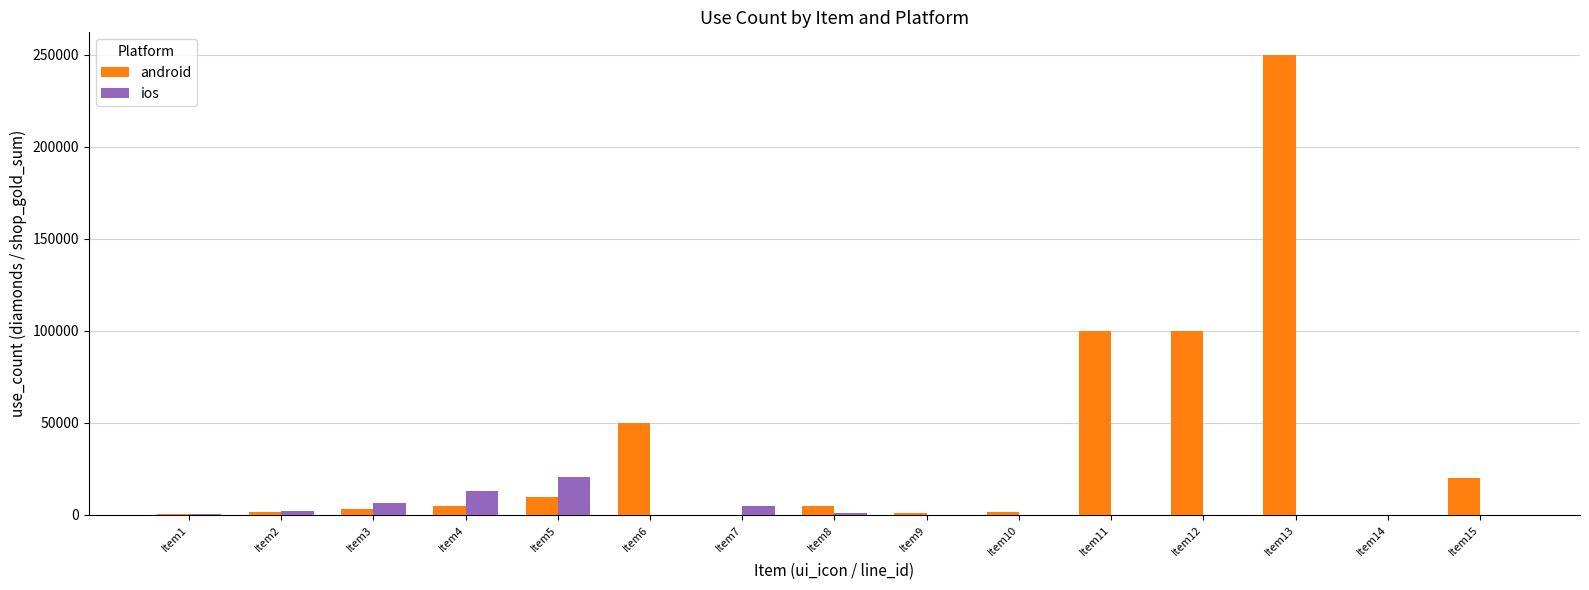

At which category is the sum across all series the highest?

Item13